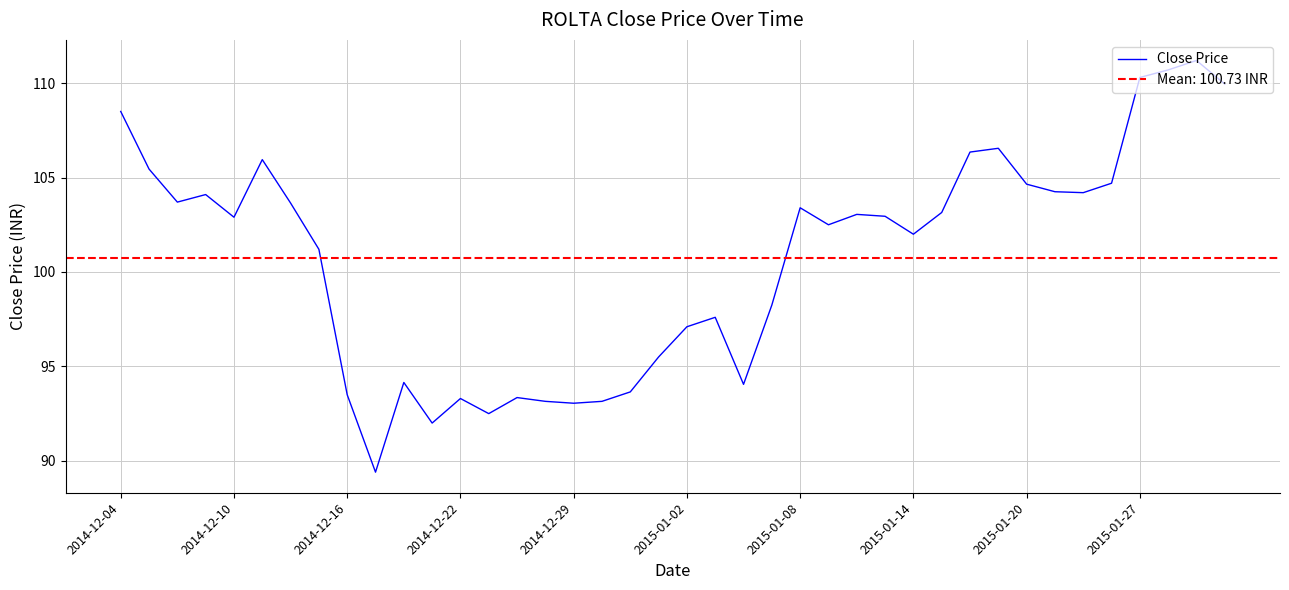

What is the maximum value for Close Price?

111.2